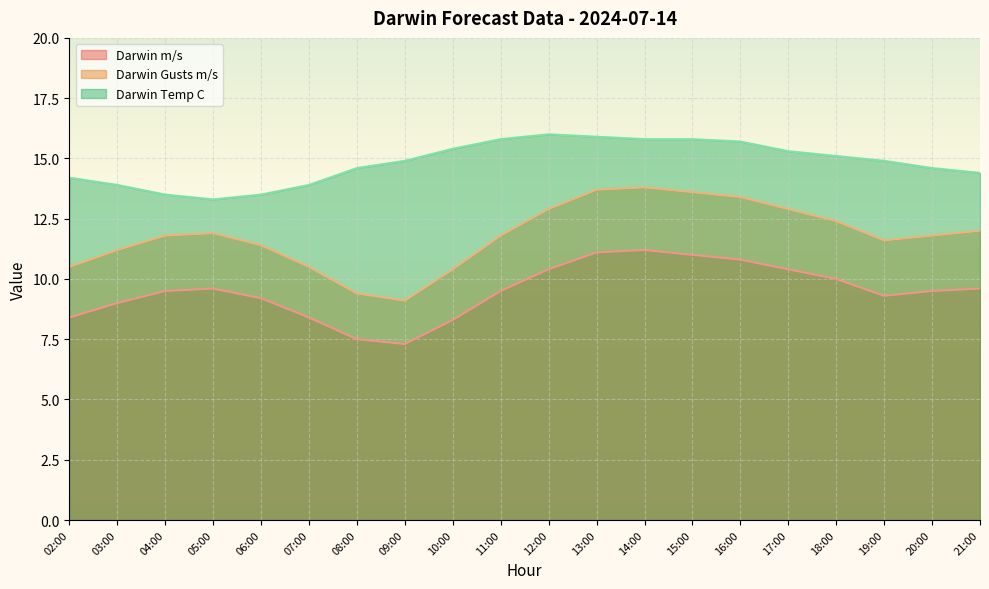

Which series has the largest total across all categories?

Darwin Temp C